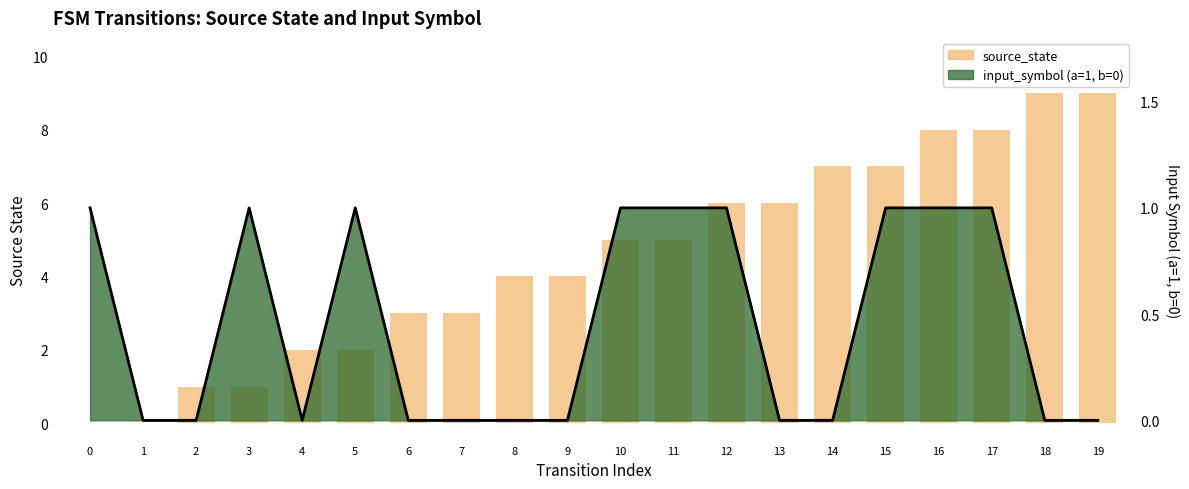

What is the difference between the source_state values at 16 and 7?

5